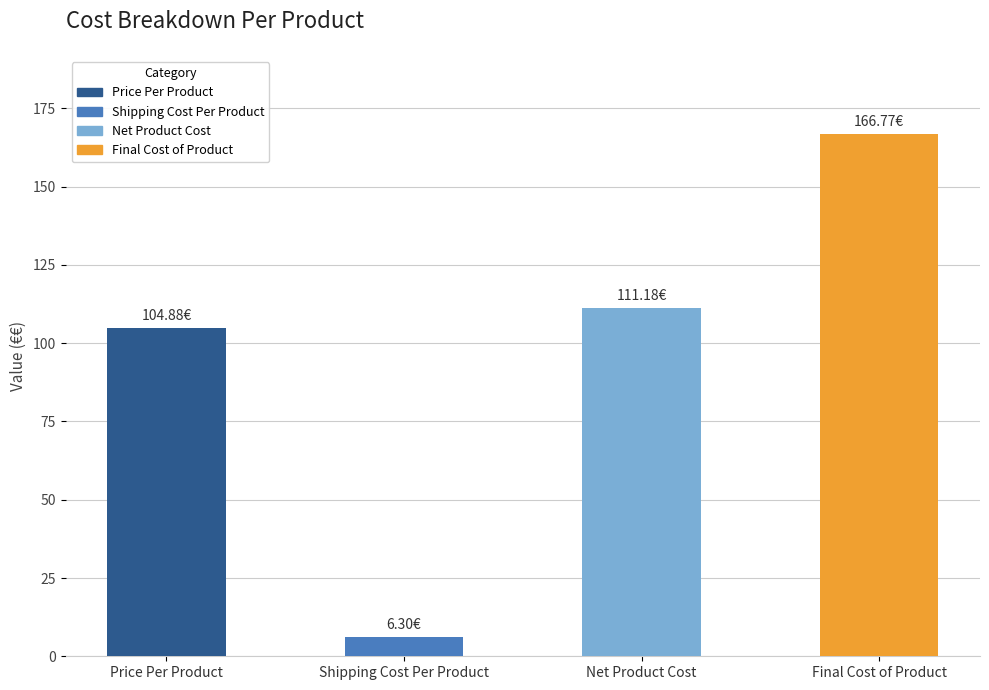

What is the change in value from Shipping Cost Per Product to Net Product Cost?

+104.9